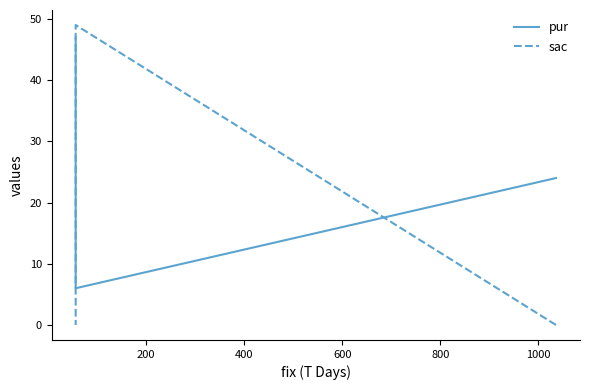

The value of pur at 0 is 12. True or false?

False